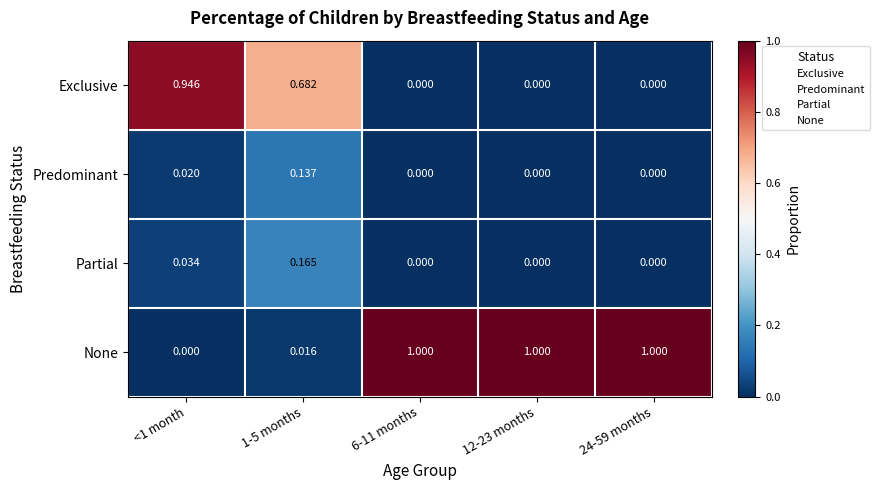

List the series in order of their peak value, highest first.

None, Exclusive, Partial, Predominant